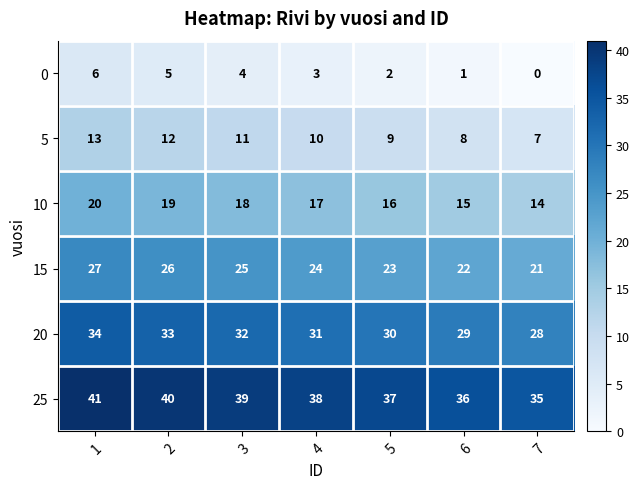

Count the 0 values in the range 1 to 5.

5